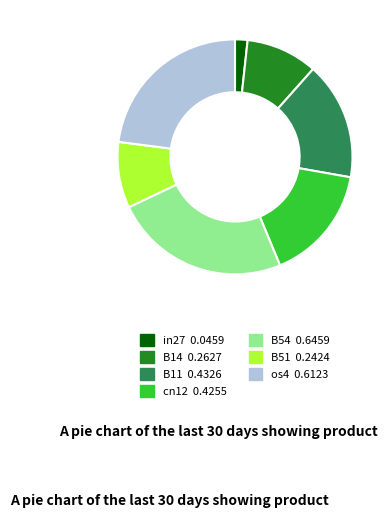

How many slices are in this pie chart?

7